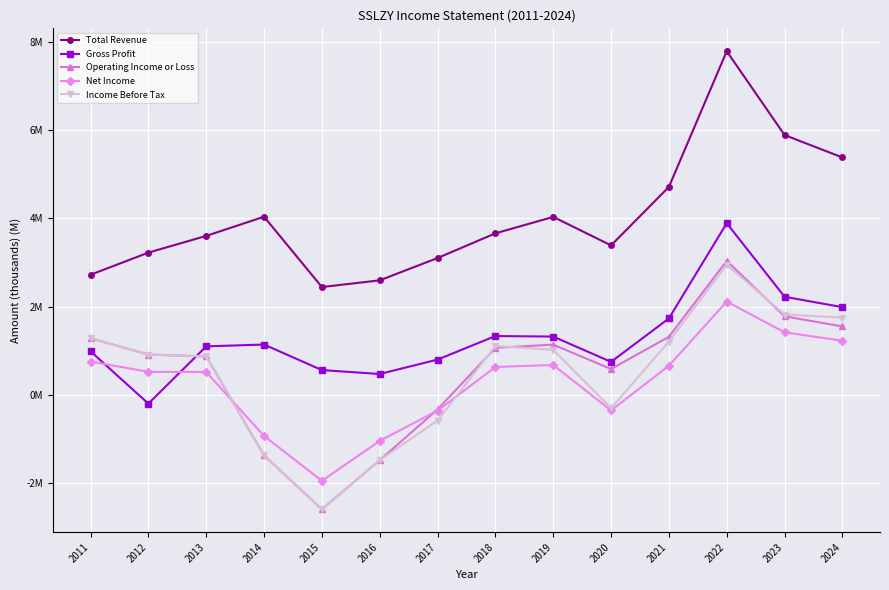

Is this an area chart (filled region under the line)?

No